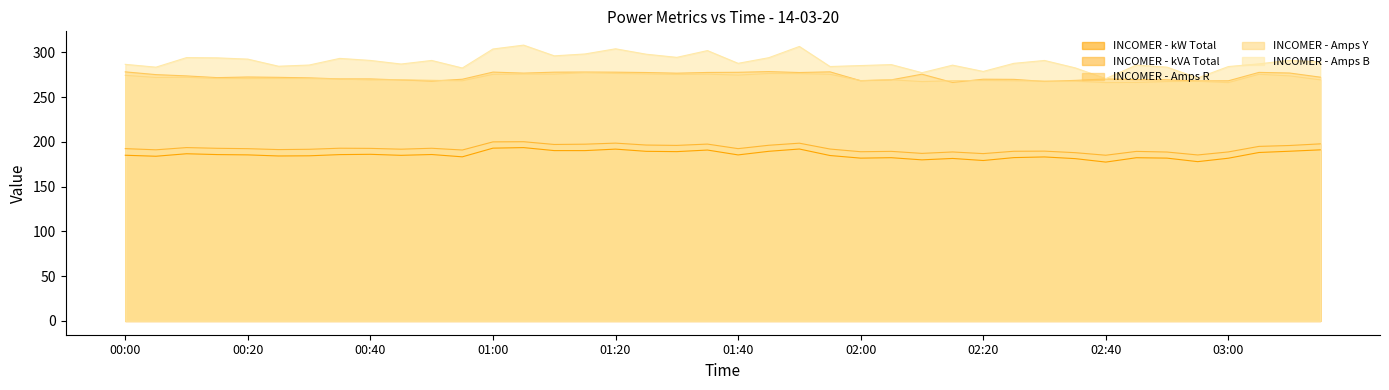

The INCOMER - kW Total series shows 184.2 at 00:25. True or false?

True